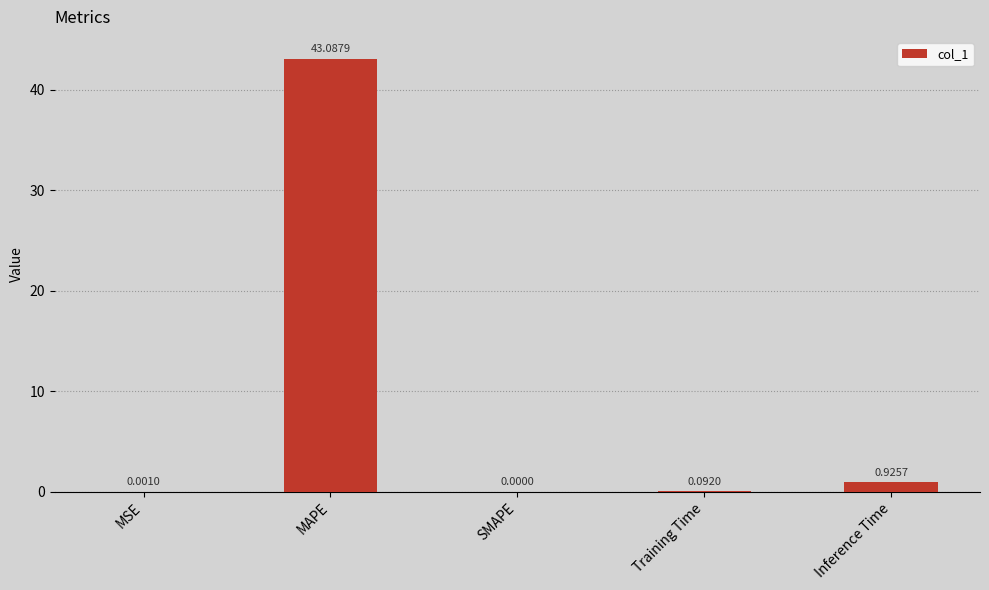

Which has a higher value, SMAPE or MSE?

MSE